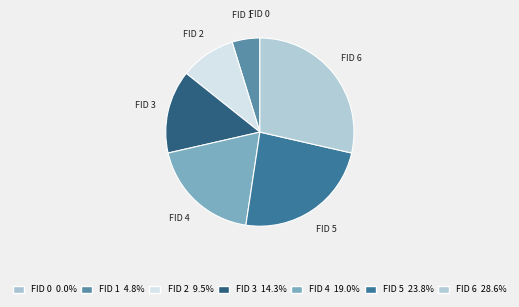

Which slice is the largest?

FID 6